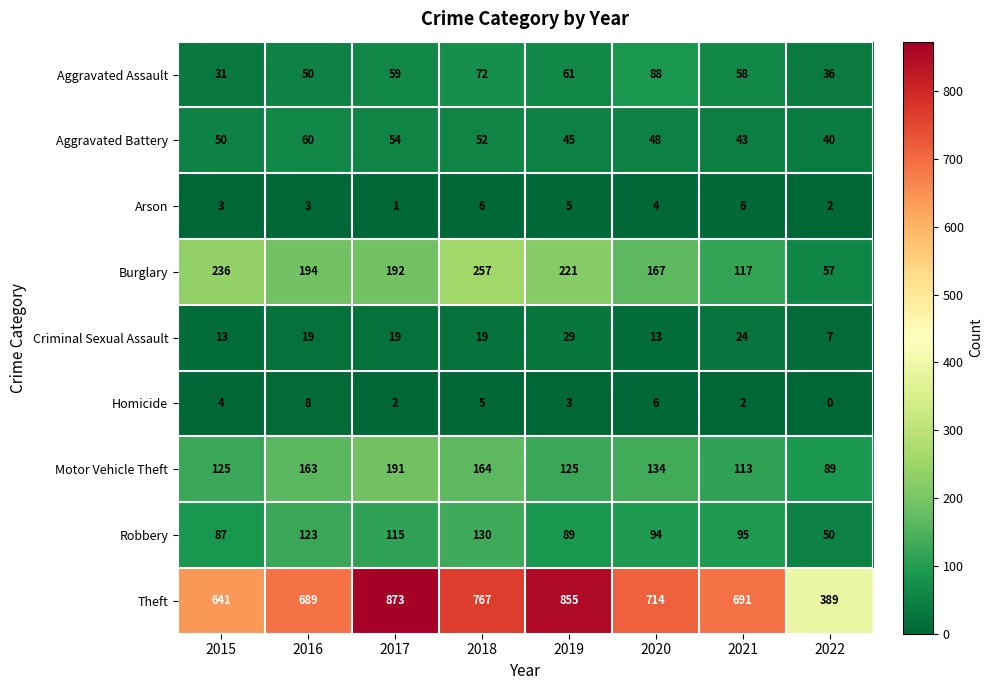

At which label does Arson first exceed 4?

2018